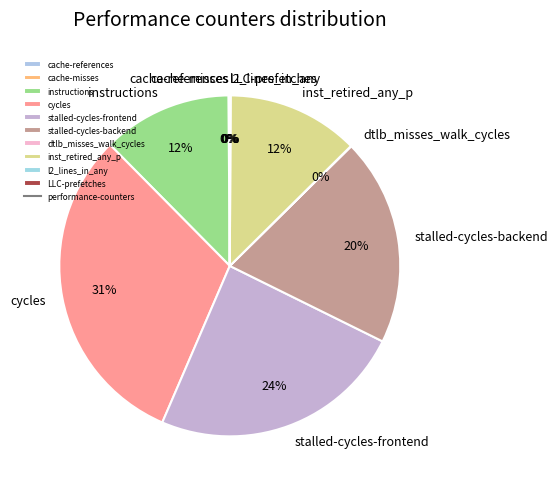

Does inst_retired_any_p represent more than half of the total?

No